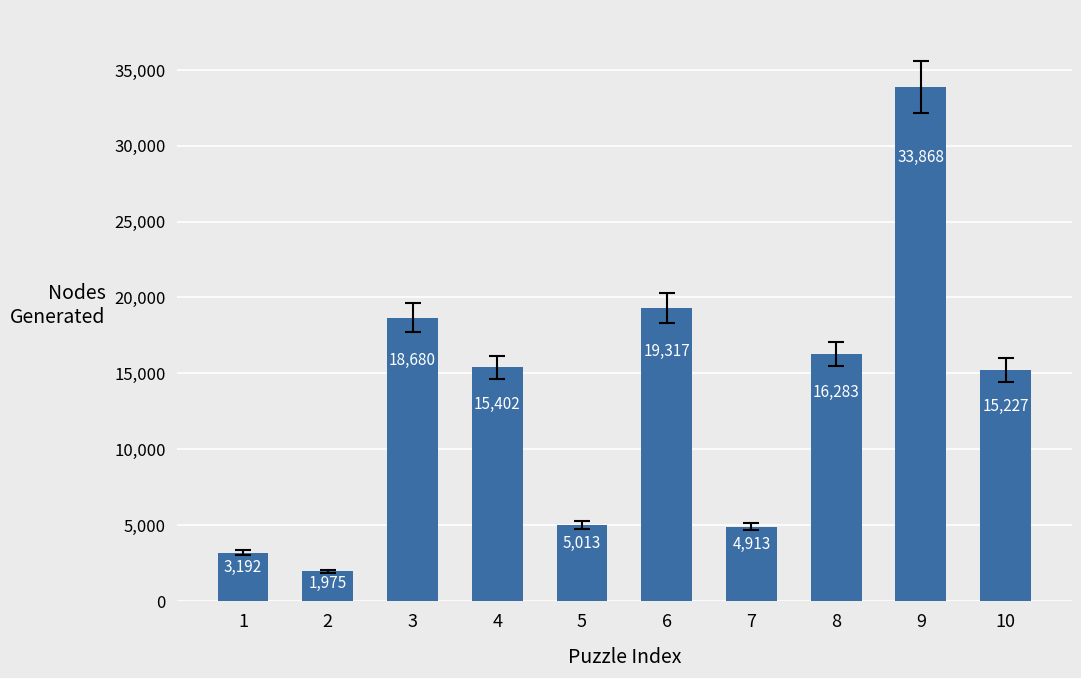

List the labels in order of value, largest first.

9, 6, 3, 8, 4, 10, 5, 7, 1, 2